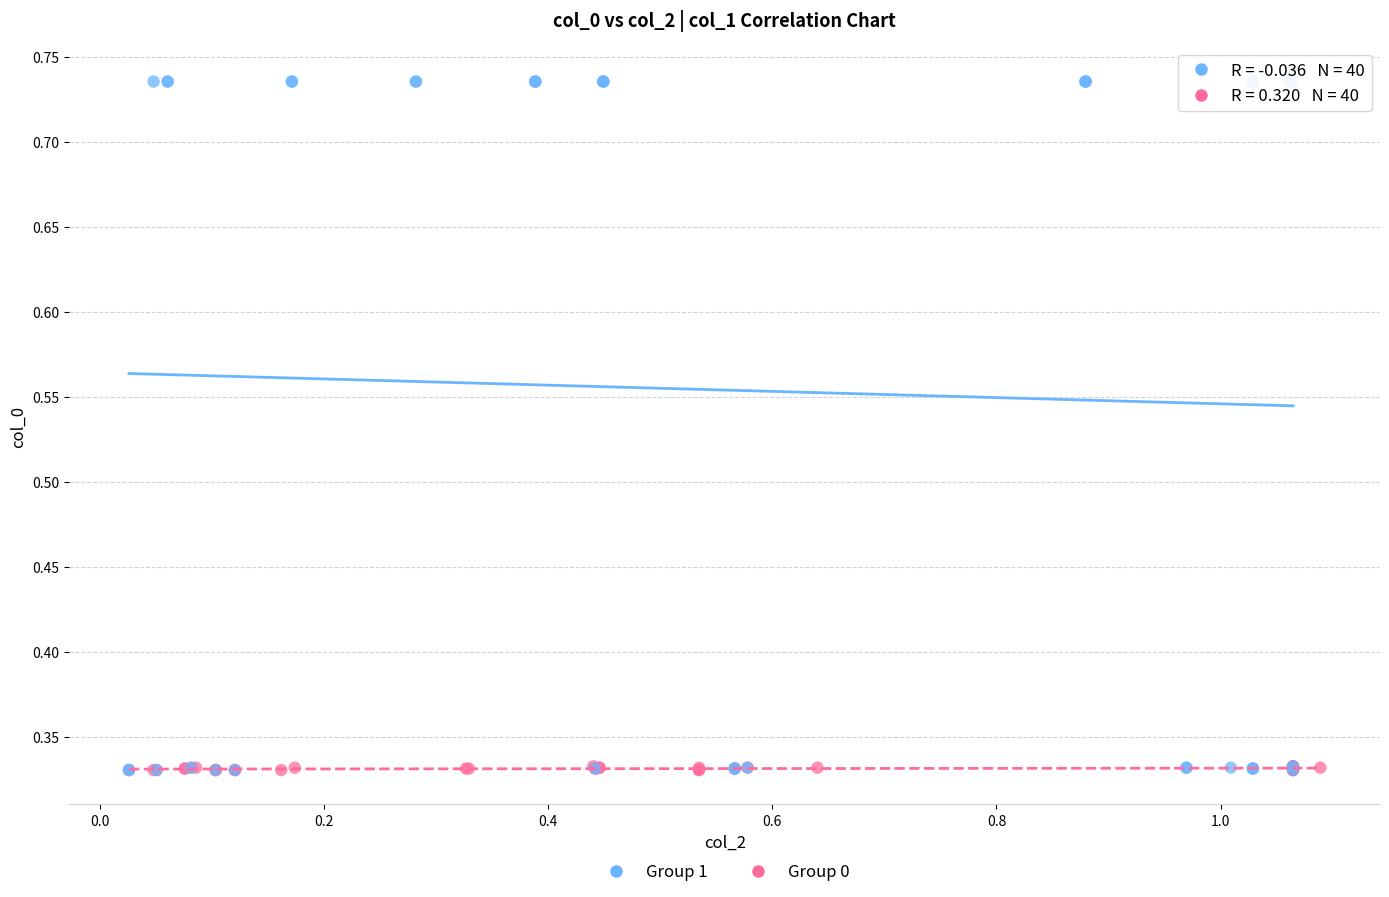

Which series contains the highest Y value?

Group 1